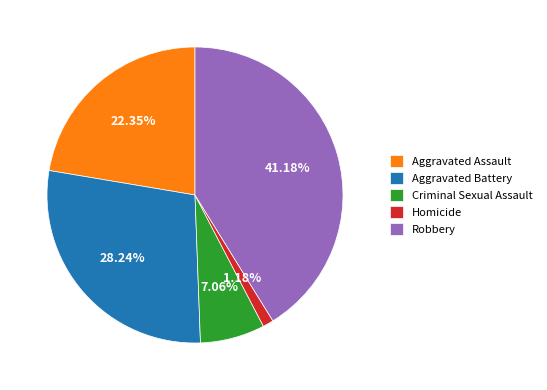

Does any single category account for the majority?

No